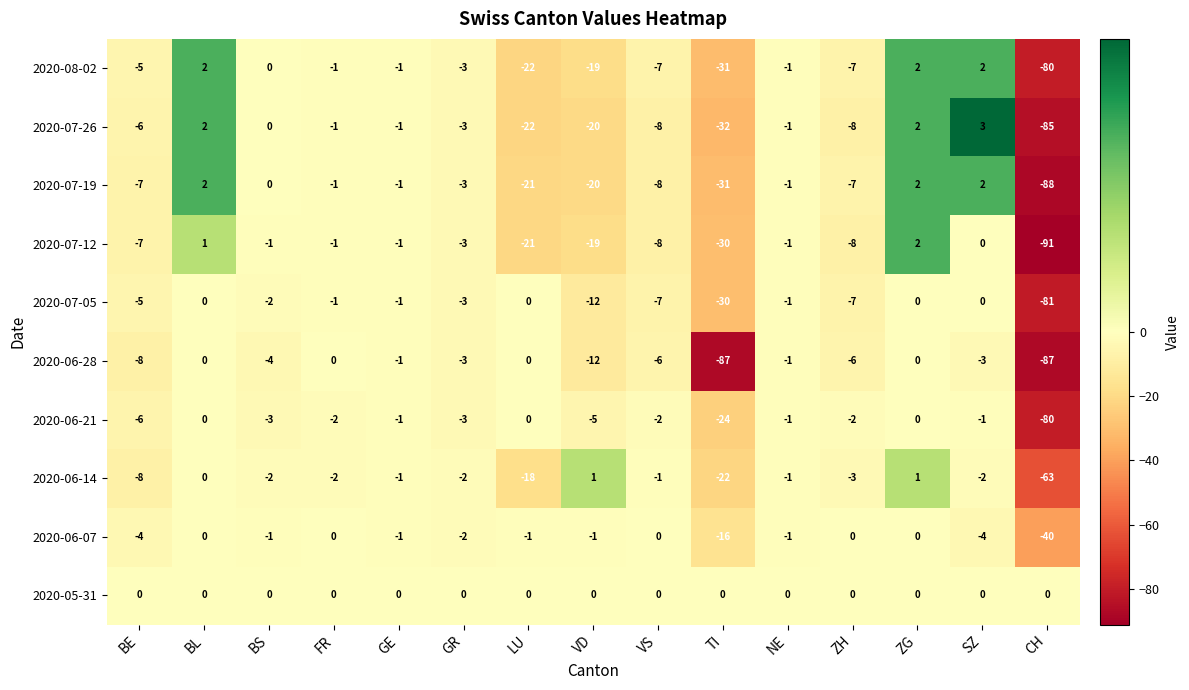

Is the value of 2020-06-21 at TI greater than the value of 2020-06-14 at NE?

No